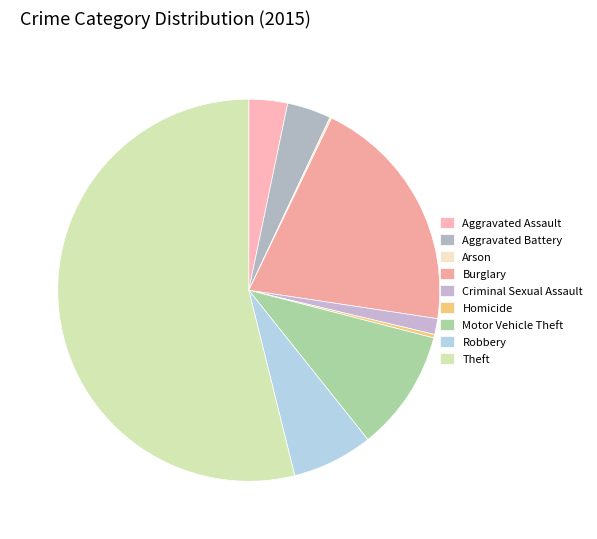

What is the largest slice in the pie chart?

Theft